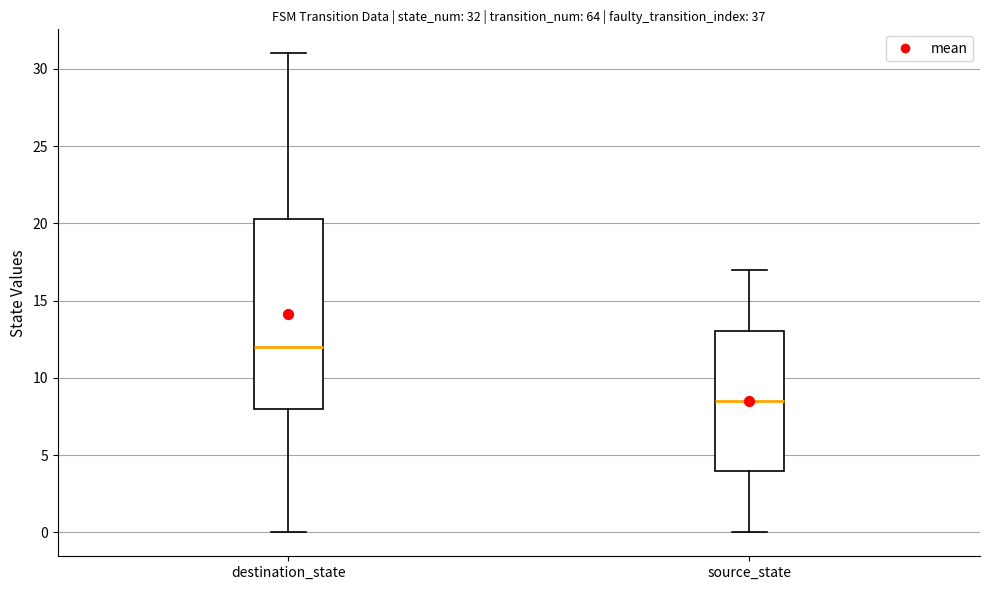

Comparing the boxes themselves (not the whiskers), which one is the tallest?

destination_state